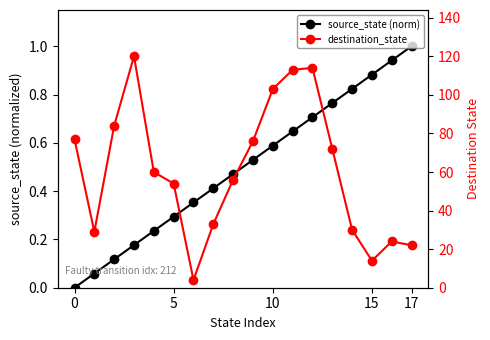

The source_state (norm) series shows 0.5 at 8. True or false?

True